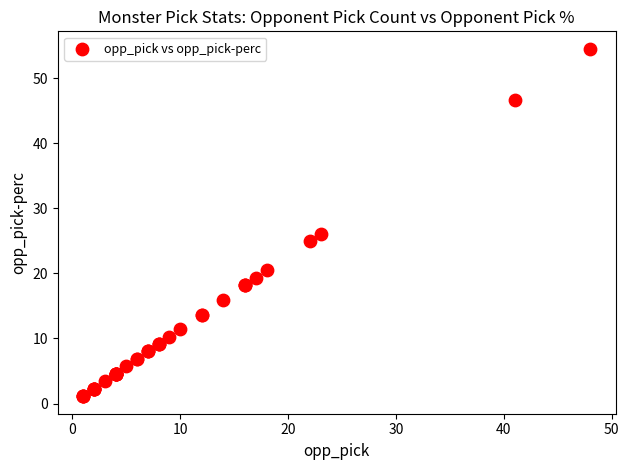

What Y value in the scatter plot is closest to 27?

26.1